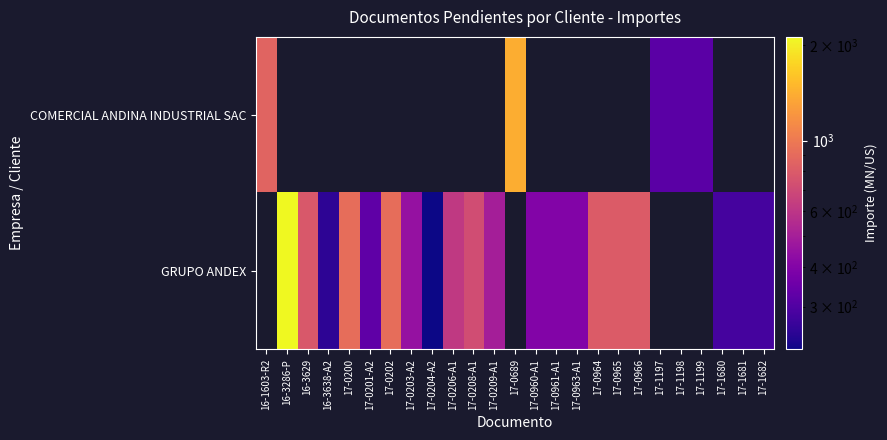

How many values in GRUPO ANDEX are above zero?

20